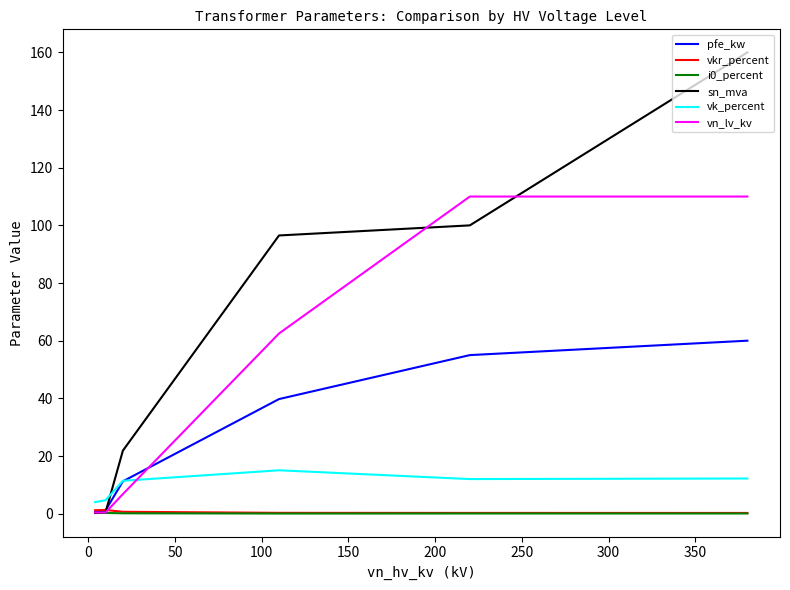

What is the maximum value shown in the chart?

160.0